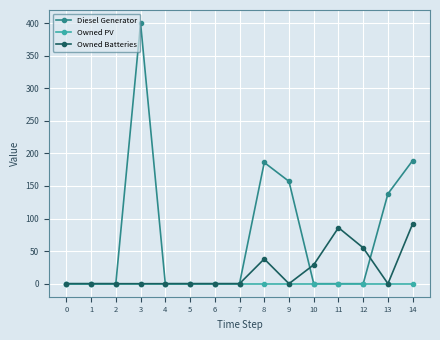

Which series changed the most between 7 and 9?

Diesel Generator